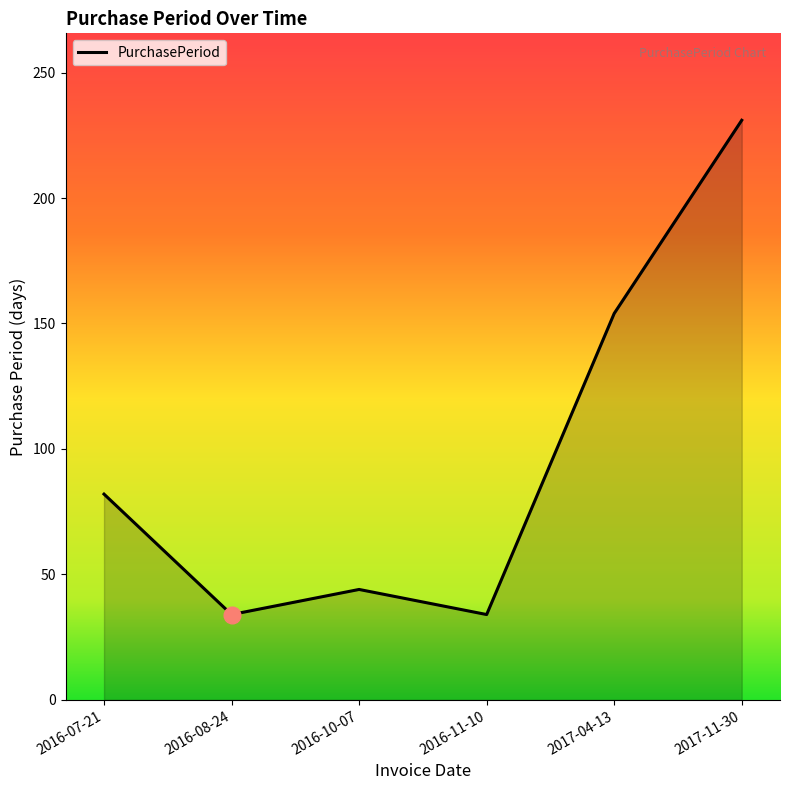

Between 2017-04-13 and 2016-11-10, which is larger?

2017-04-13